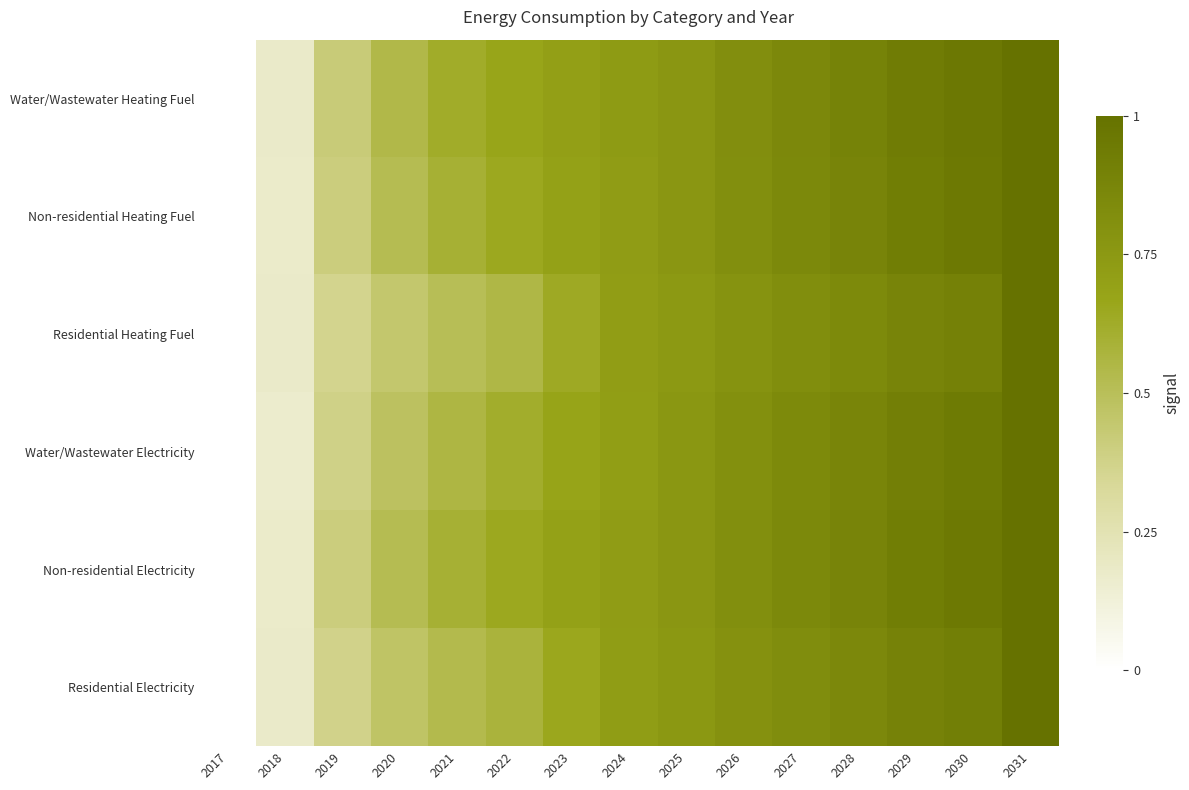

Reading right to left, extract all data points from this chart.

Water/Wastewater Heating Fuel: 2031=1.0	2030=1.0	2029=0.9	2028=0.9	2027=0.9	2026=0.8	2025=0.8	2024=0.7	2023=0.7	2022=0.7	2021=0.6	2020=0.5	2019=0.4	2018=0.2	2017=0.0
Non-residential Heating Fuel: 2031=1.0	2030=1.0	2029=0.9	2028=0.9	2027=0.8	2026=0.8	2025=0.8	2024=0.7	2023=0.7	2022=0.6	2021=0.6	2020=0.5	2019=0.4	2018=0.2	2017=0.0
Residential Heating Fuel: 2031=1.0	2030=0.9	2029=0.9	2028=0.8	2027=0.8	2026=0.8	2025=0.7	2024=0.7	2023=0.6	2022=0.5	2021=0.5	2020=0.4	2019=0.4	2018=0.2	2017=0.0
Water/Wastewater Electricity: 2031=1.0	2030=0.9	2029=0.9	2028=0.9	2027=0.8	2026=0.8	2025=0.8	2024=0.7	2023=0.7	2022=0.6	2021=0.6	2020=0.5	2019=0.4	2018=0.2	2017=0.0
Non-residential Electricity: 2031=1.0	2030=1.0	2029=0.9	2028=0.9	2027=0.8	2026=0.8	2025=0.8	2024=0.7	2023=0.7	2022=0.6	2021=0.6	2020=0.5	2019=0.4	2018=0.2	2017=0.0
Residential Electricity: 2031=1.0	2030=0.9	2029=0.9	2028=0.9	2027=0.8	2026=0.8	2025=0.8	2024=0.7	2023=0.7	2022=0.6	2021=0.5	2020=0.5	2019=0.4	2018=0.2	2017=0.0